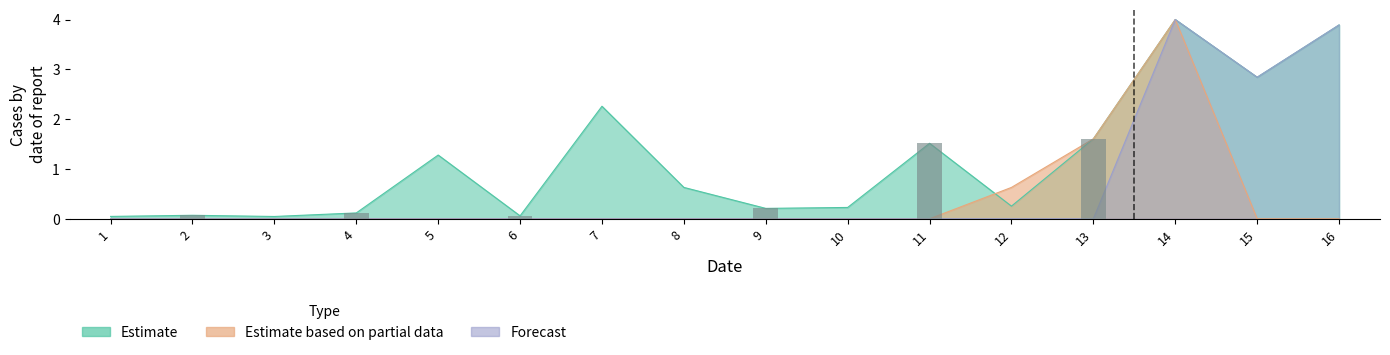

What is the difference between the Estimate values at 7 and 3?

2.2